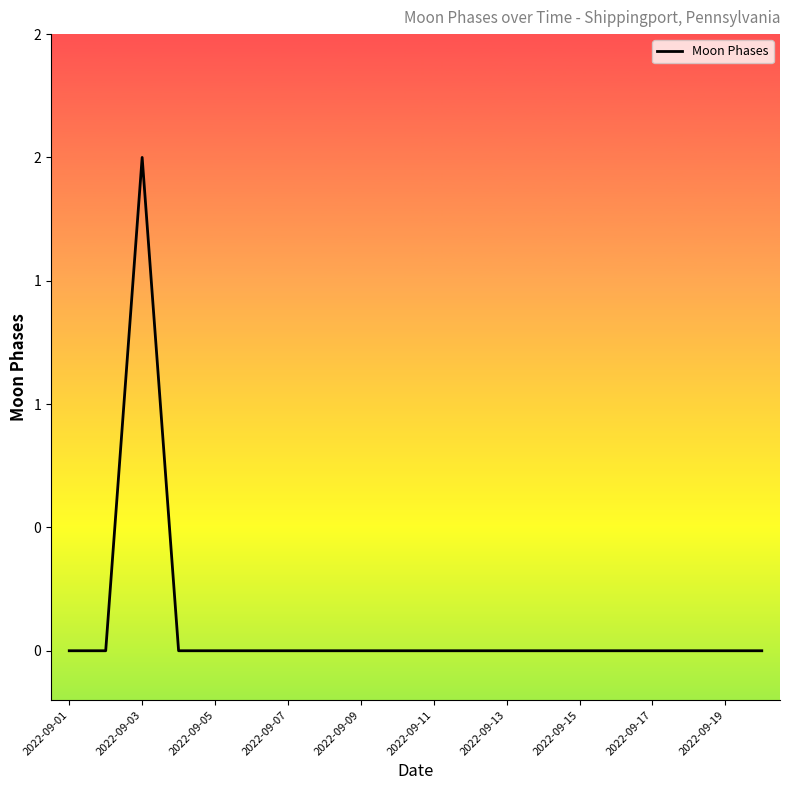

Does the chart display data point markers on the line(s)?

No